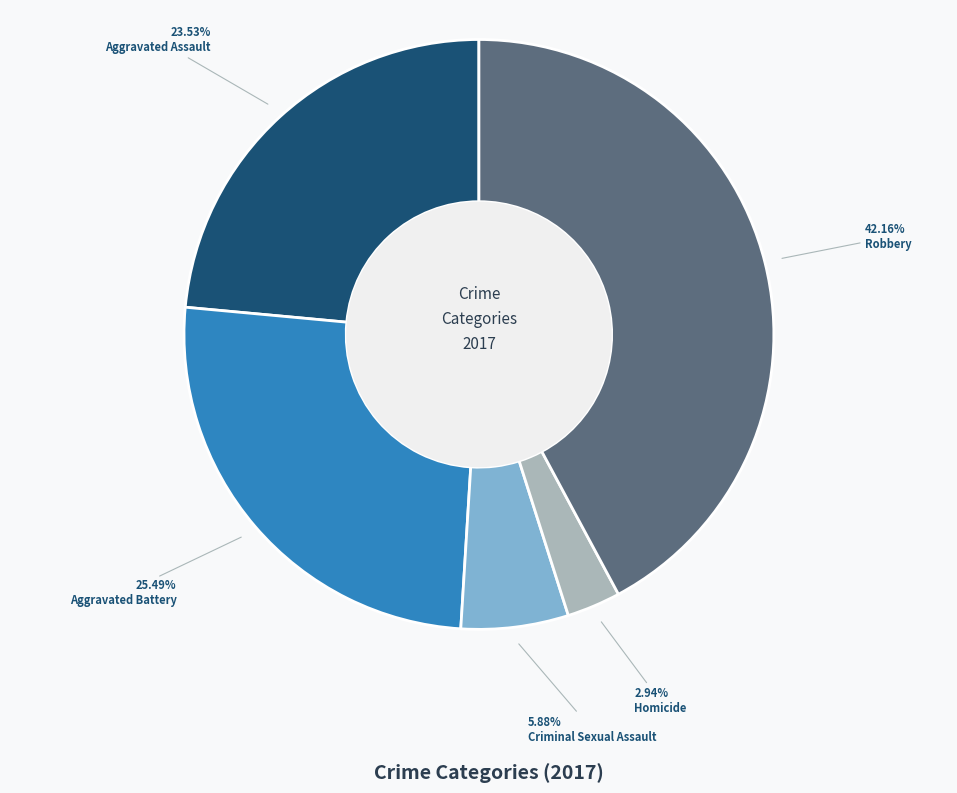

Which slice is the smallest?

Homicide